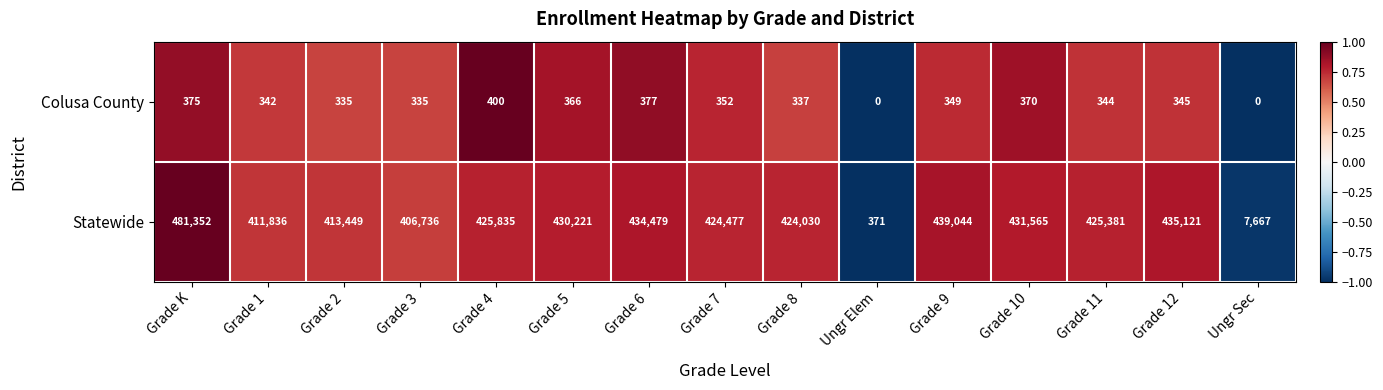

Is it true that Colusa County equals 0 at Ungr Elem?

True